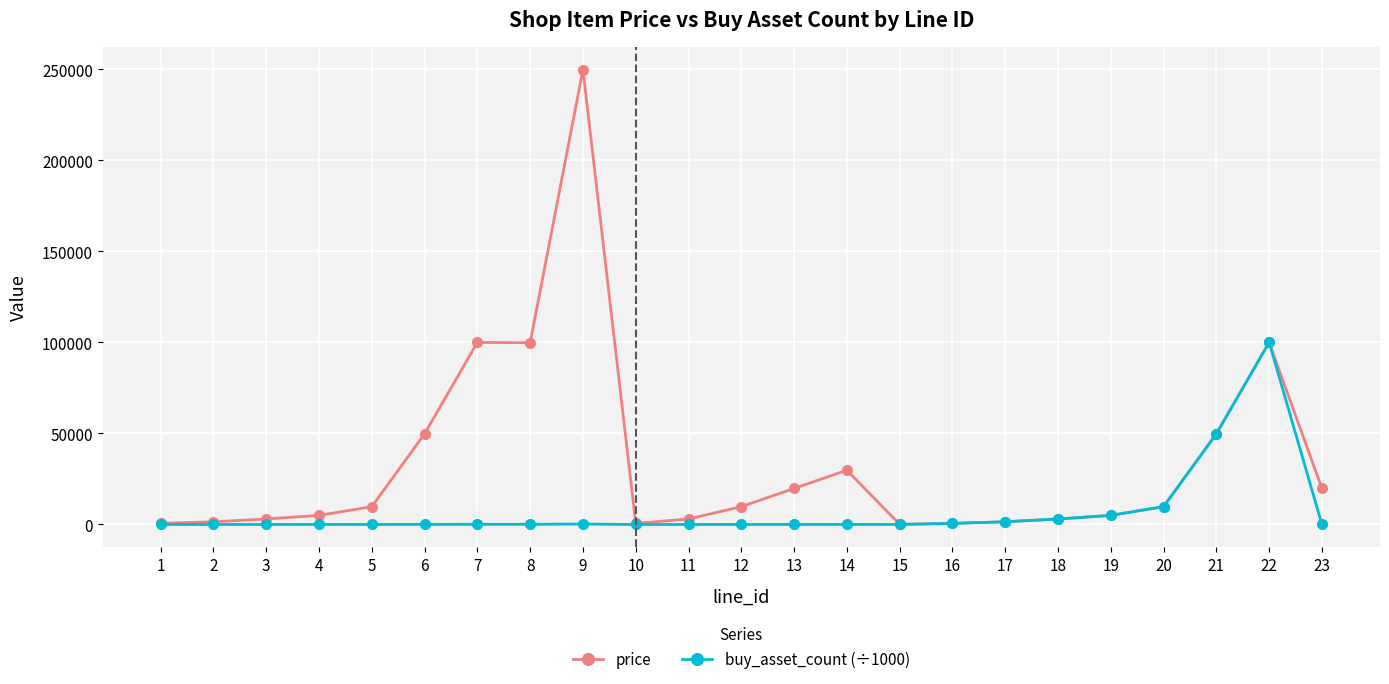

What is the spread (max minus min) of values at 1?

599.4